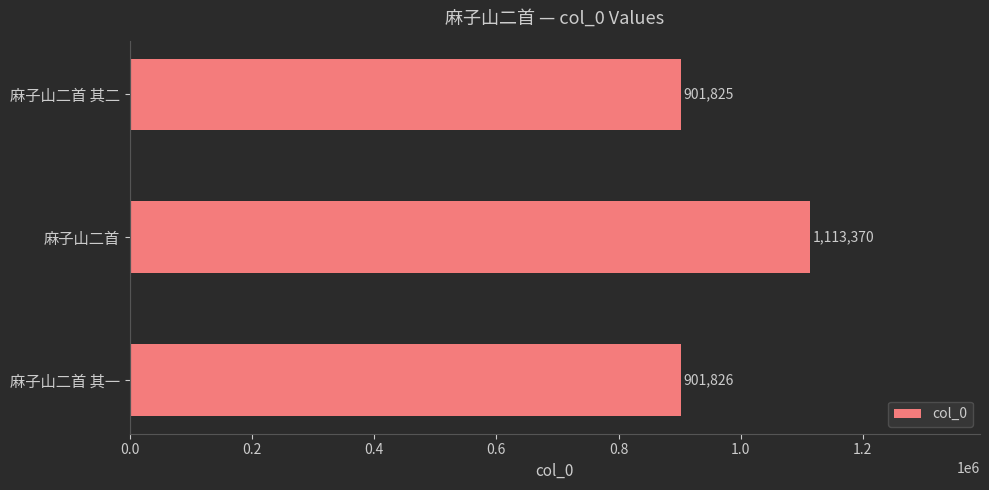

Approximately how many times larger is the value at 麻子山二首 其一 compared to 麻子山二首?

0.8